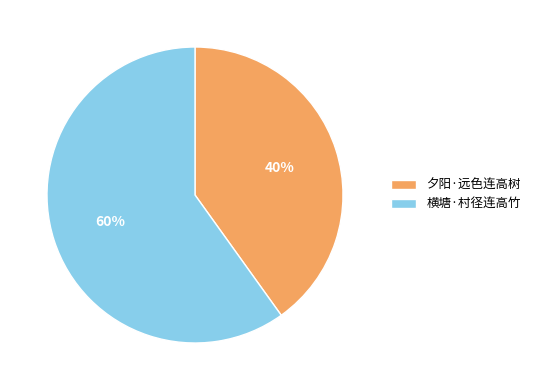

To the nearest percent, what percentage of the pie is 夕阳·远色连高树?

40%